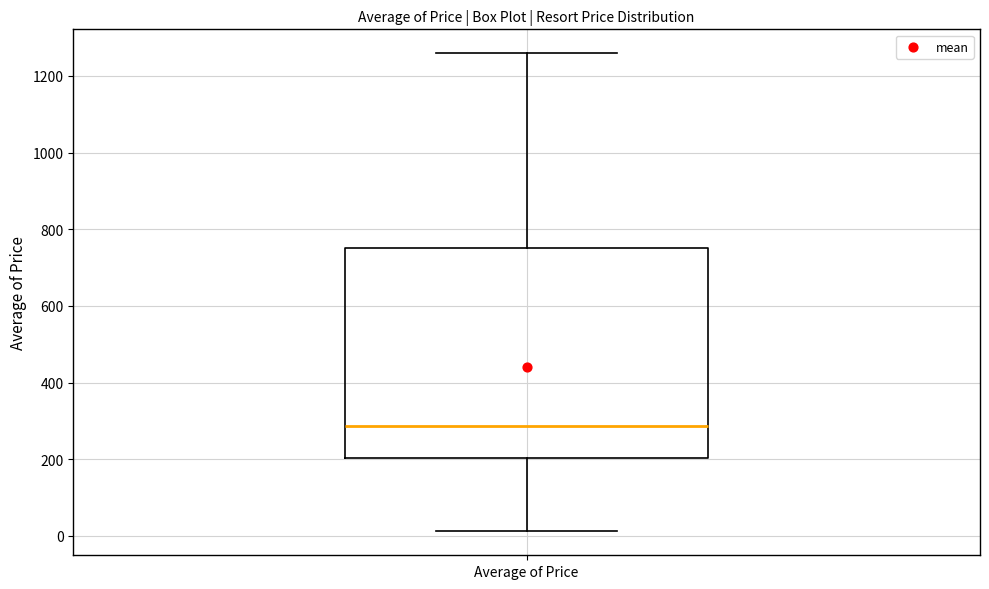

Read this box plot against the y-axis: the position of the median line, the range covered by the box, and the ends of both whiskers. The values are not printed on the chart, so give them approximately, as read against the axis.

median 280, box 200 to 760, whiskers 20 to 1260